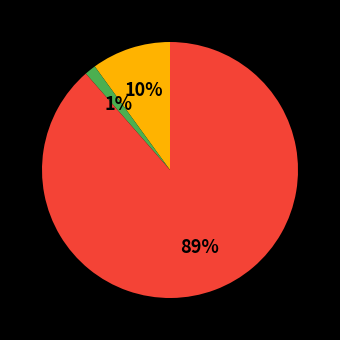

Is there a majority slice in this chart?

Yes